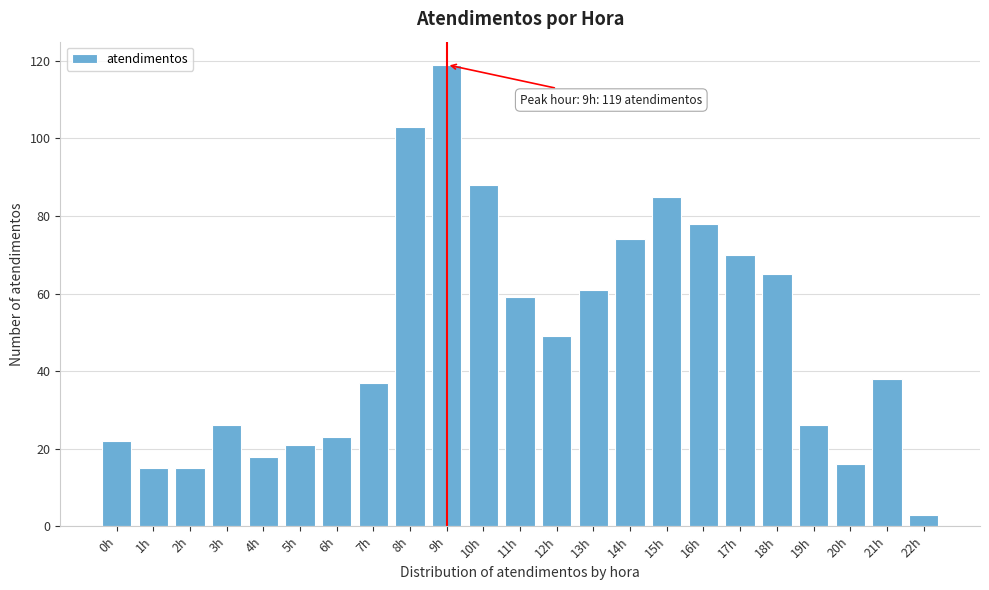

Reading right to left, list all the values displayed in this chart.

3	38	16	26	65	70	78	85	74	61	49	59	88	119	103	37	23	21	18	26	15	15	22